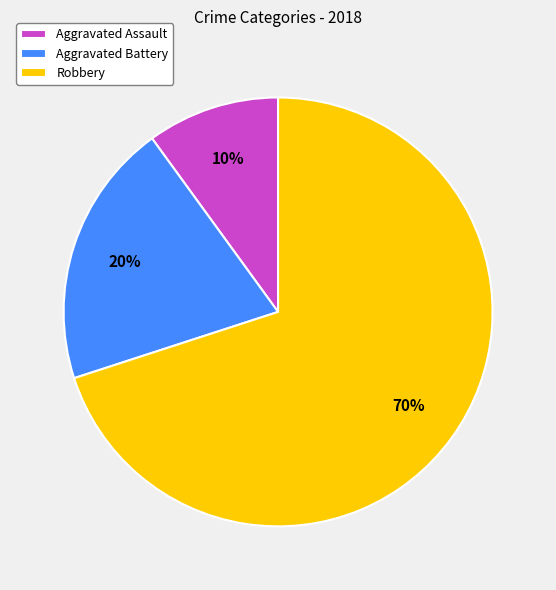

The Aggravated Battery slice represents 20% of the pie. True or false?

True